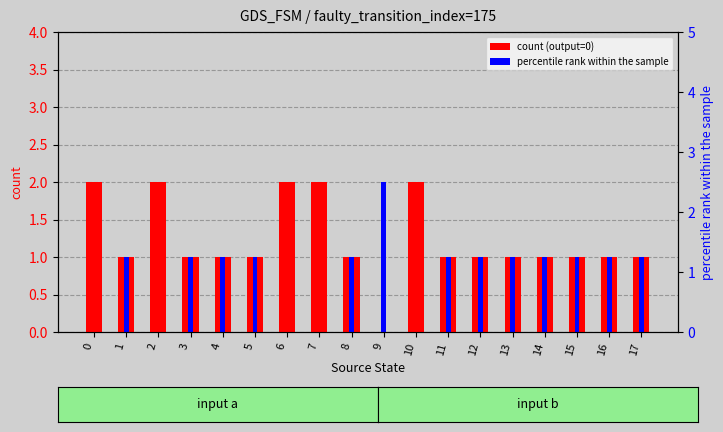

What is the value of the count (output=0) bar at the 12th from the left?

1